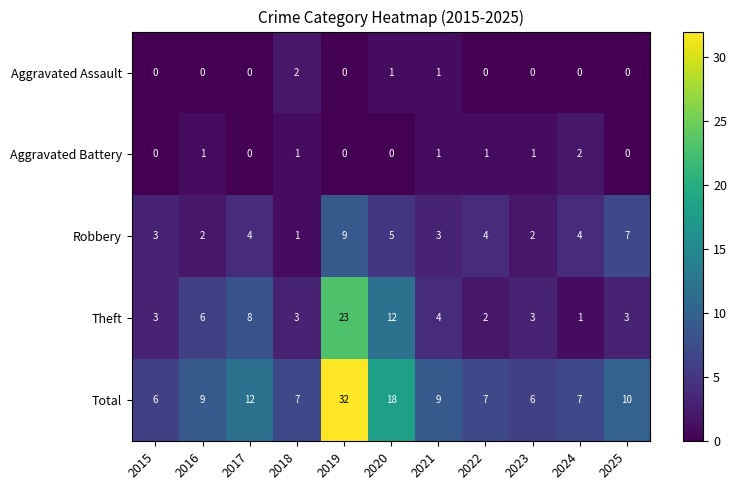

The Total series shows 6 at 2015. True or false?

True